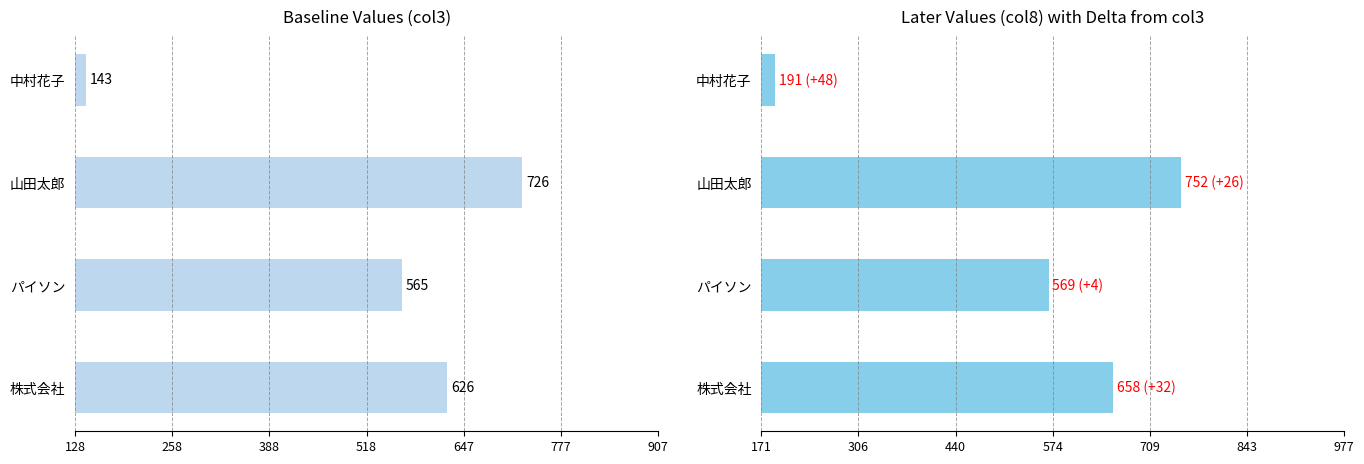

What is the lowest value of the col3 series?

143